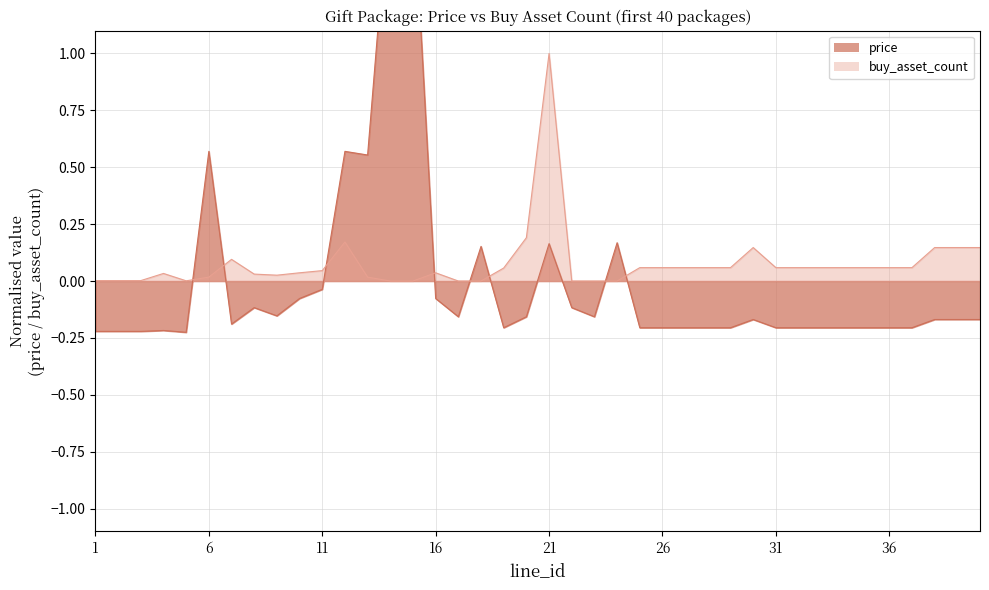

Which series ends up on top after the final intersection of price and buy_asset_count?

buy_asset_count